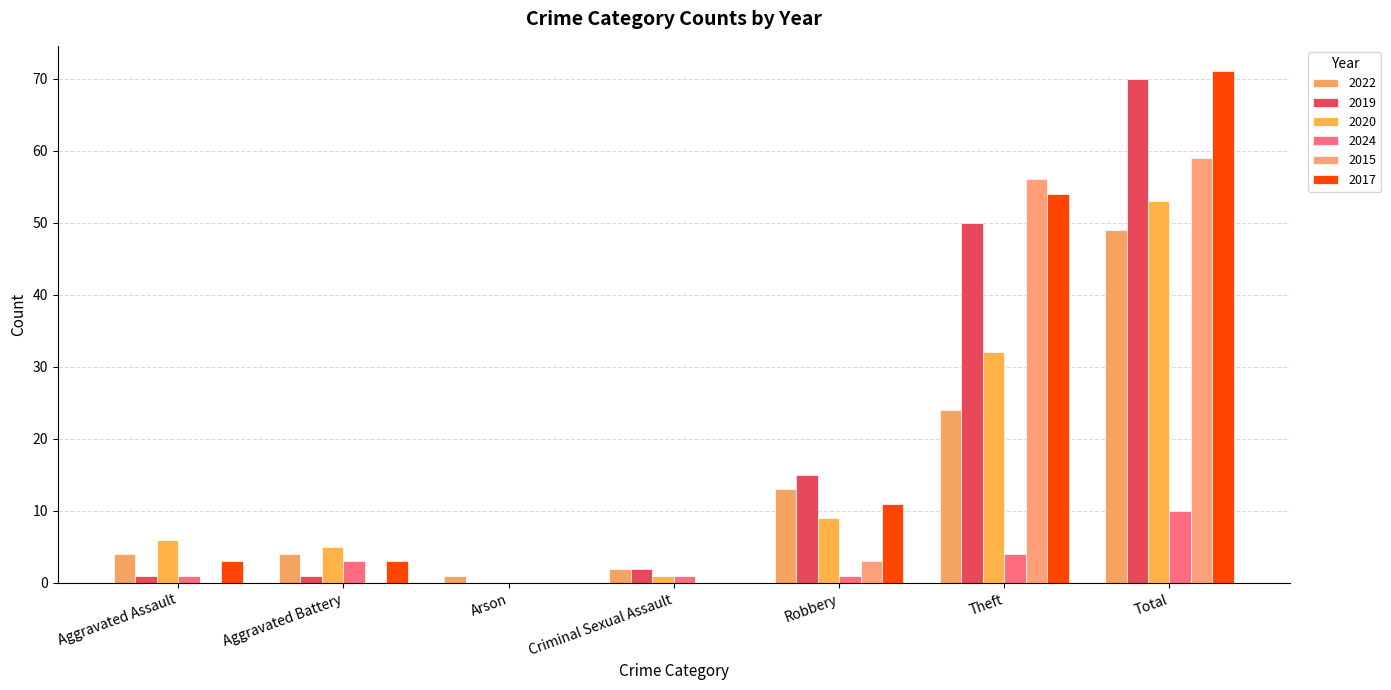

How many categories are shown in the chart?

7